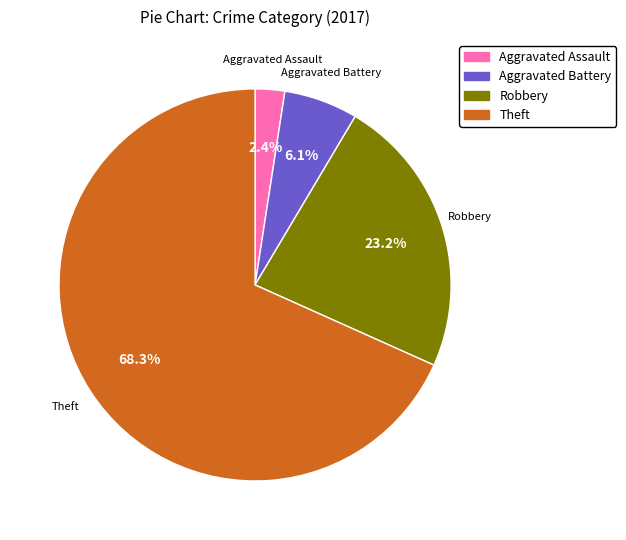

Is Aggravated Assault the majority of the pie?

No